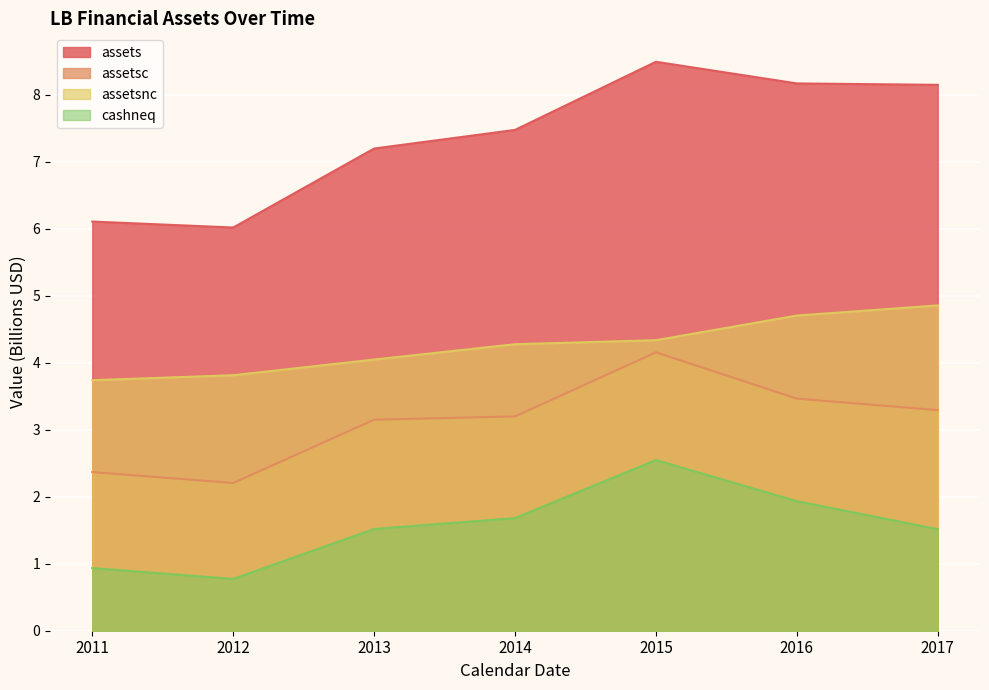

What is the minimum value shown in the chart?

0.8